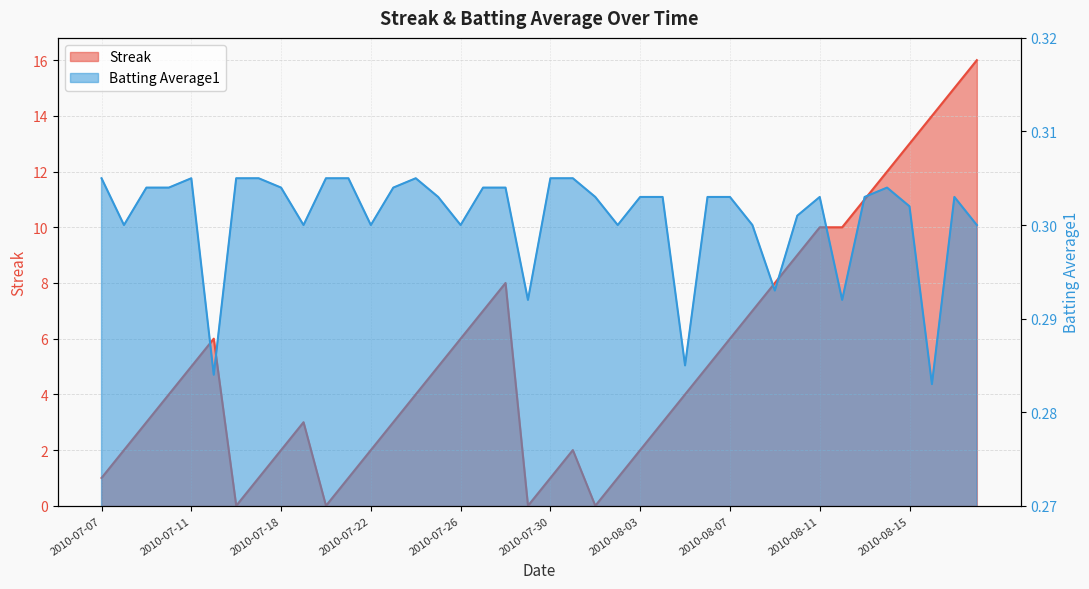

Where is the first local minimum for Batting Average1?

2010-07-08